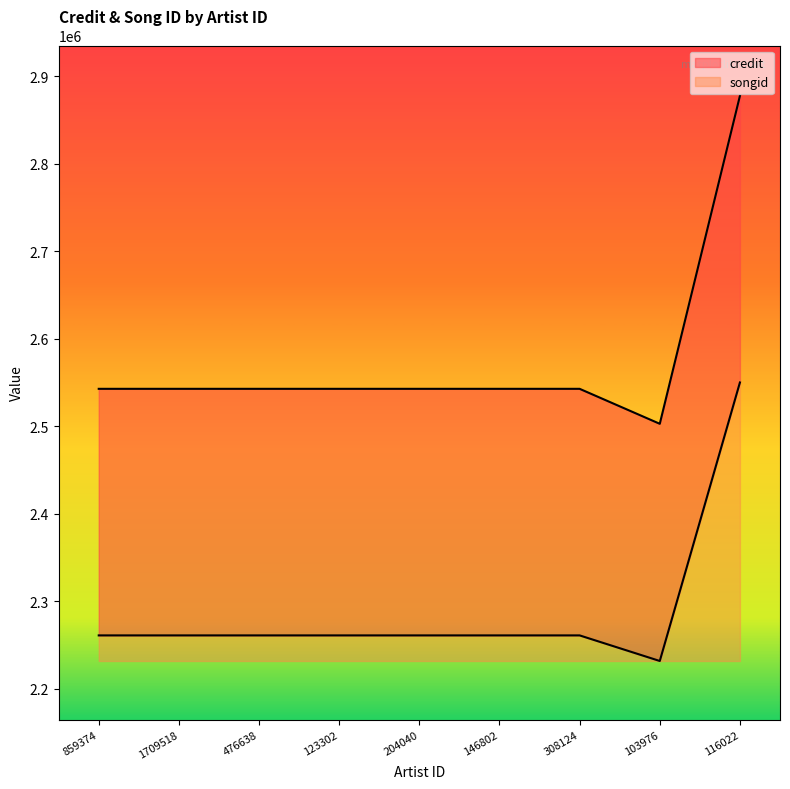

Which series has the largest range (max minus min)?

credit